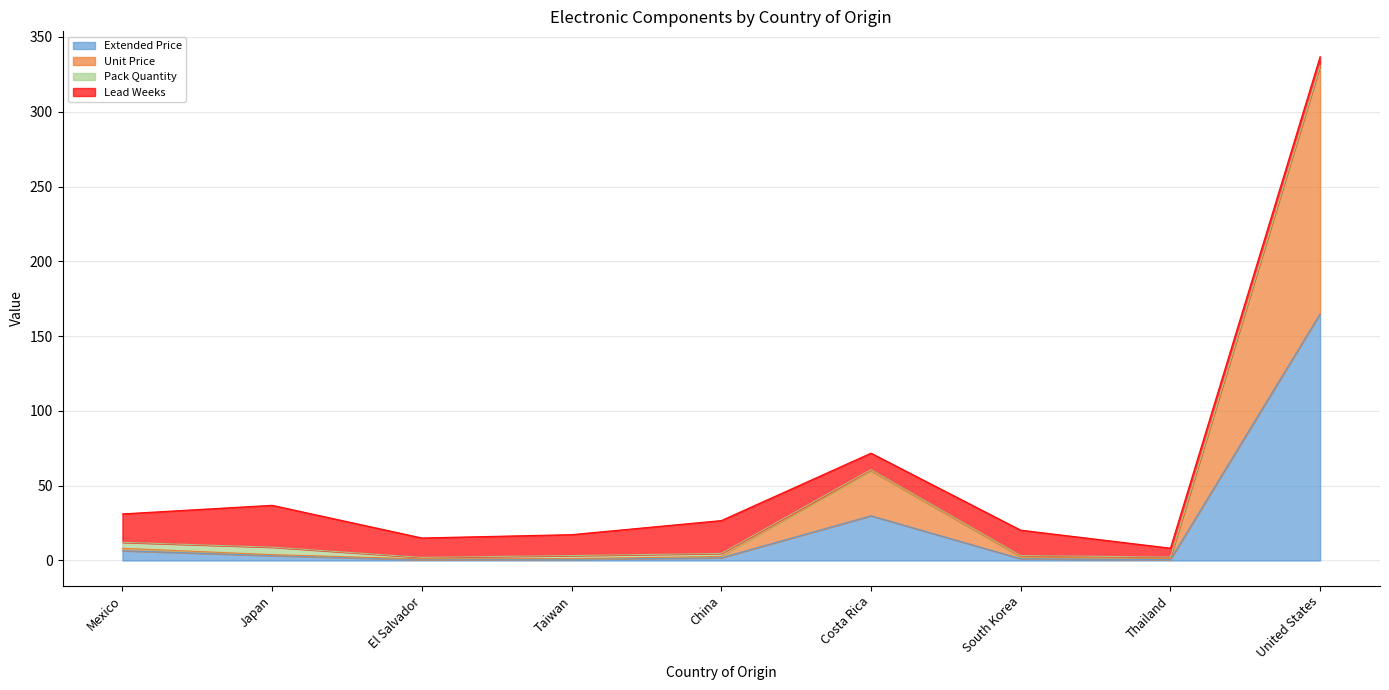

Is it true that Unit Price equals 3.9 at Japan?

True